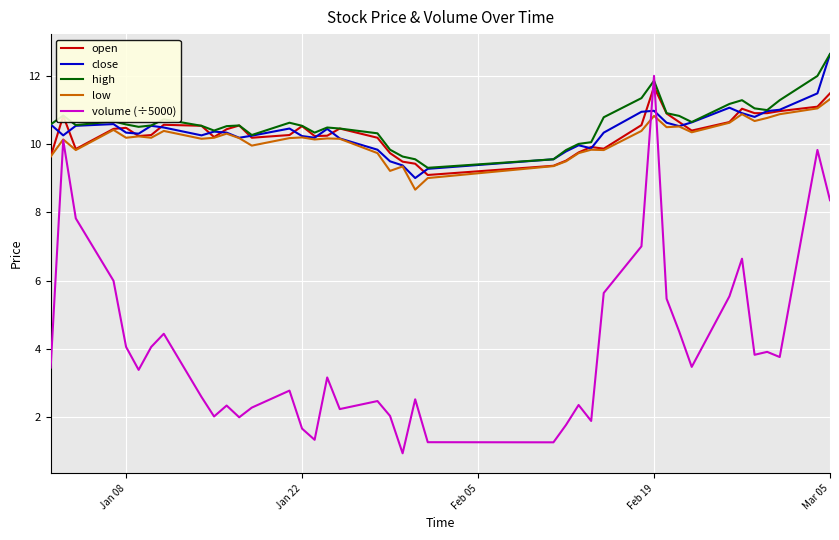

What is the minimum value for low?

8.7